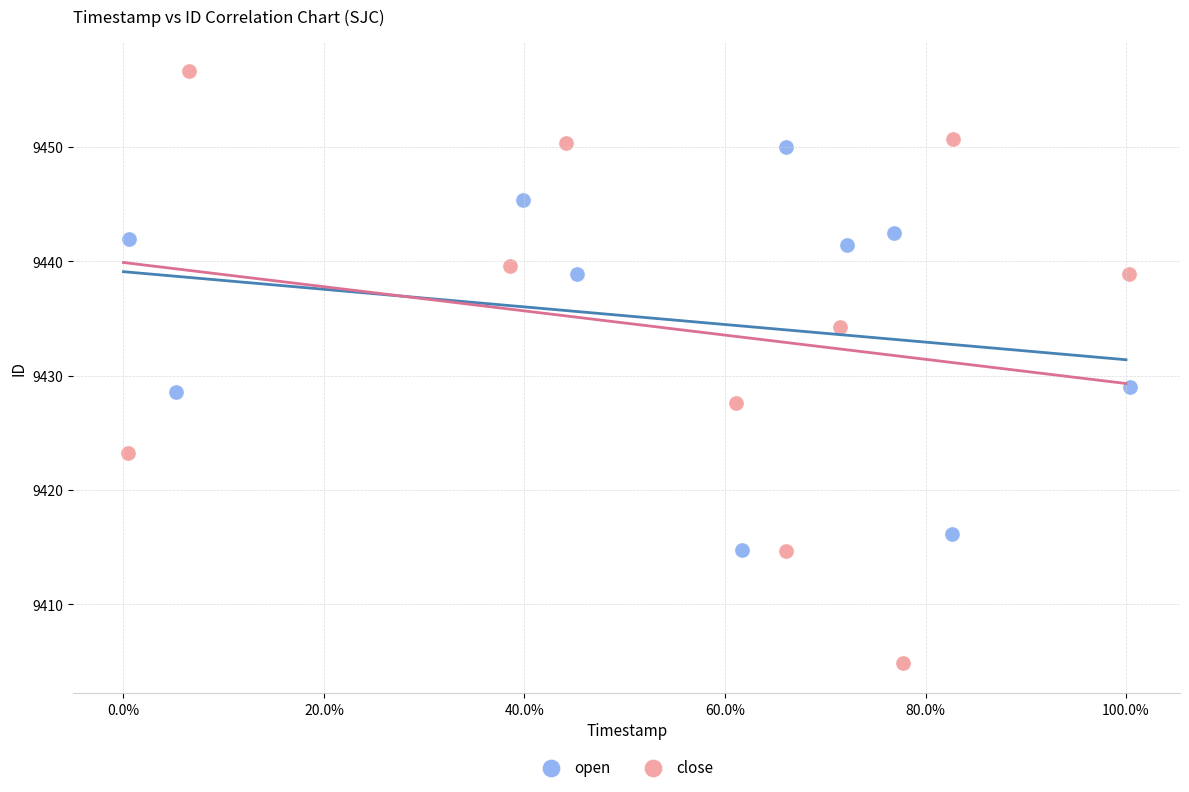

Which series reaches the maximum Y coordinate?

close